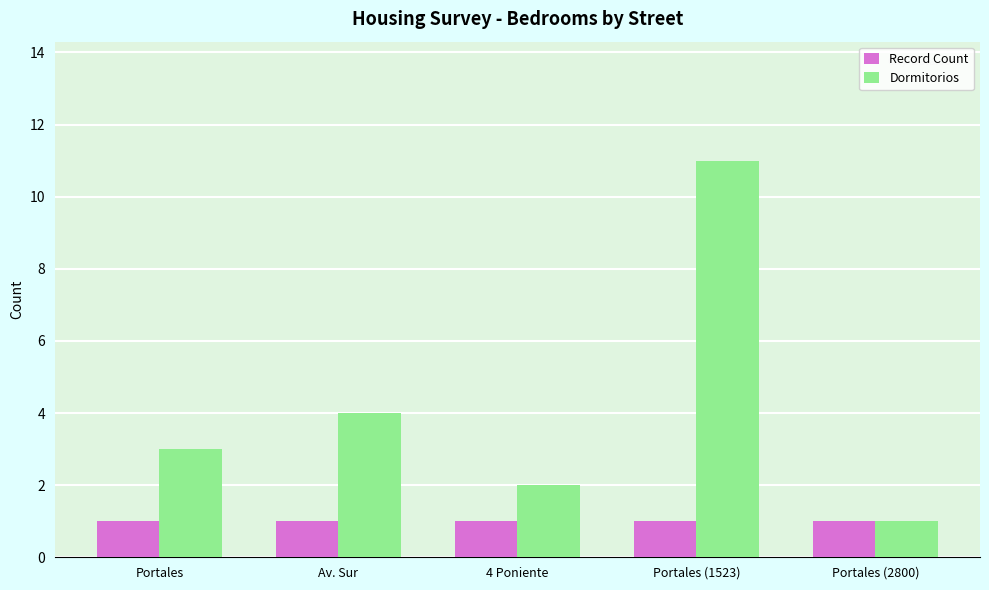

How many values in the Dormitorios series are below 3?

2